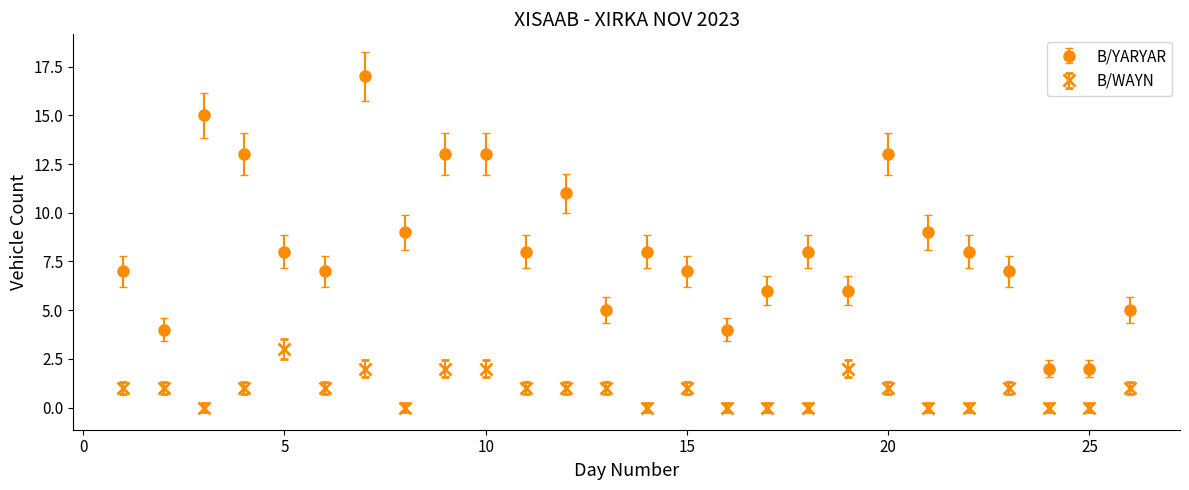

What are all the series names shown in the legend?

B/YARYAR, B/WAYN